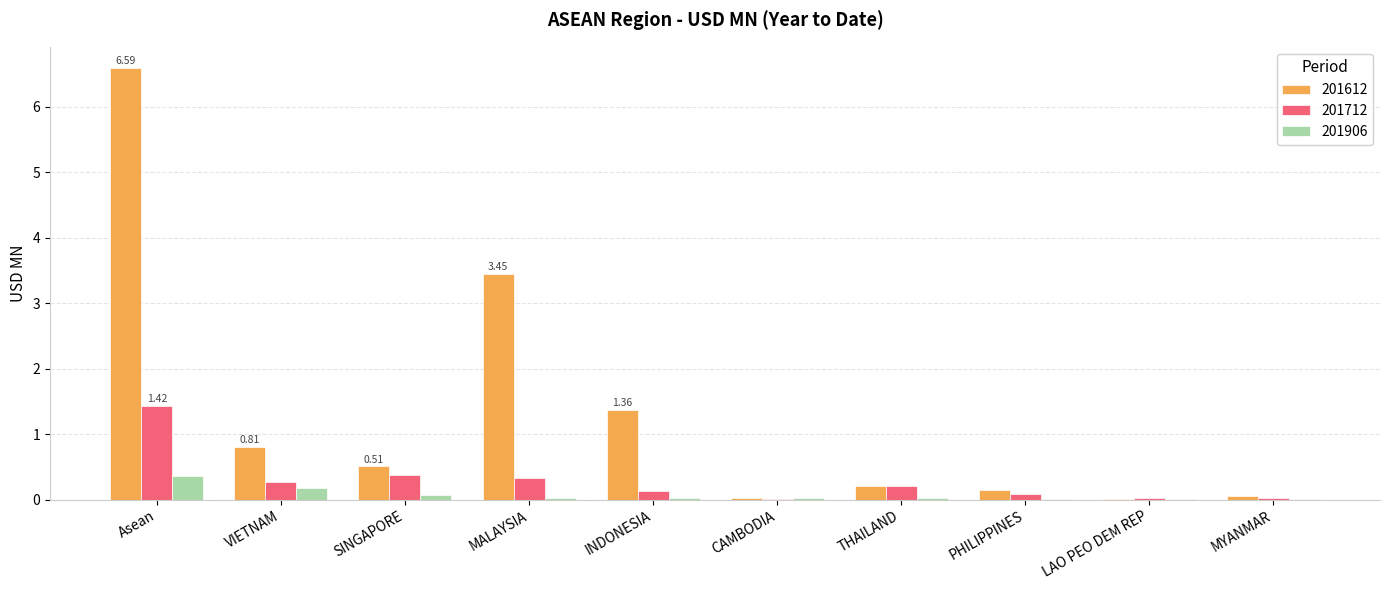

Which series has the largest total across all categories?

201612